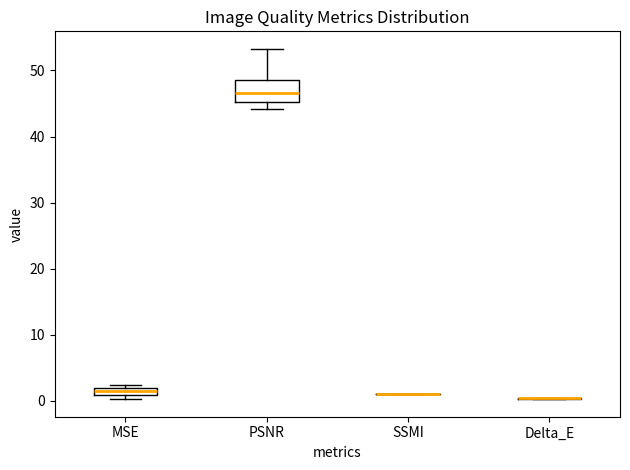

Which box is the tallest, from its lower edge to its upper edge?

PSNR